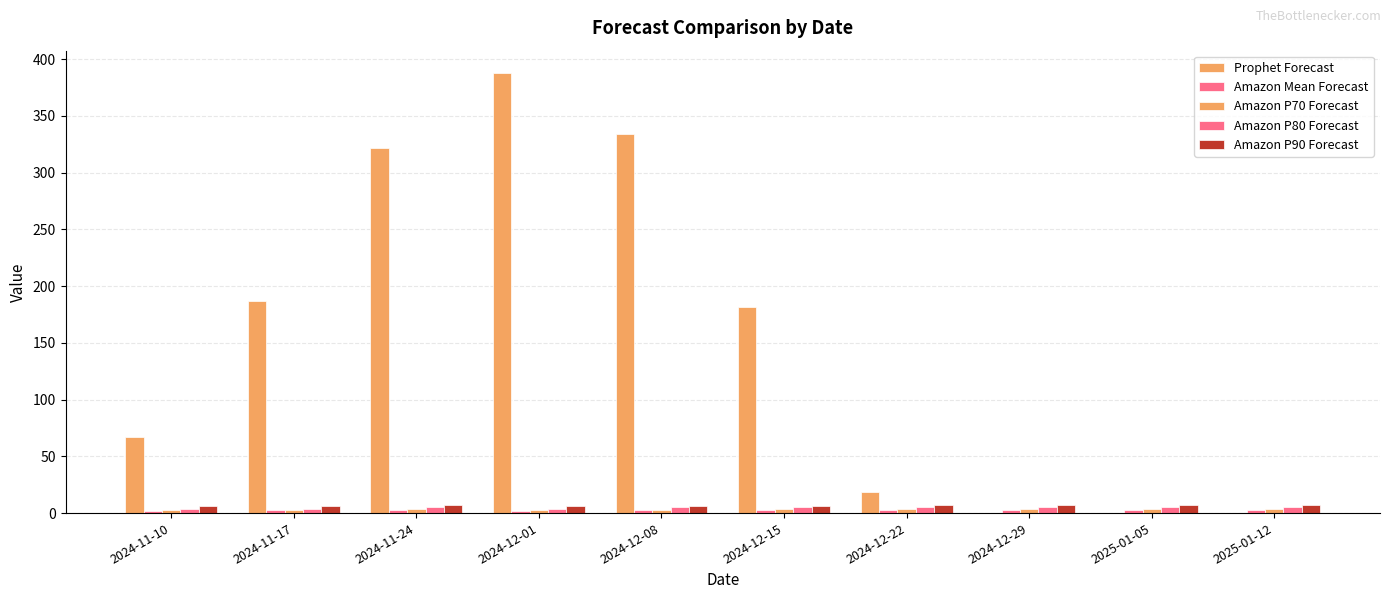

True or false: Prophet Forecast has a value of 73 at 2024-11-17.

False